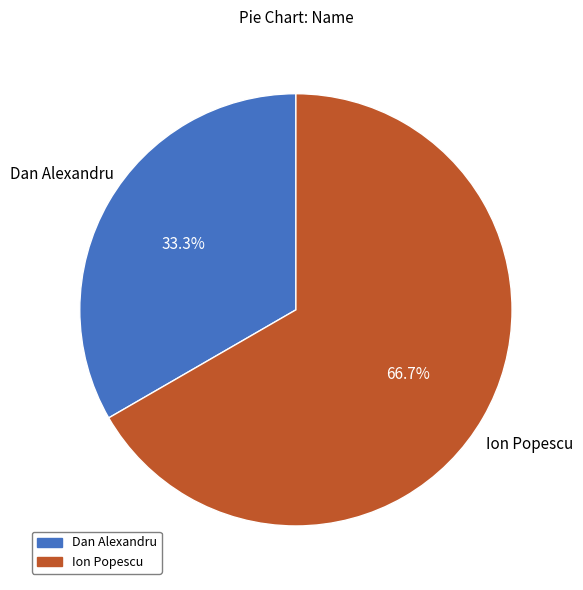

Is the sum of Dan Alexandru and Ion Popescu greater than half?

Yes